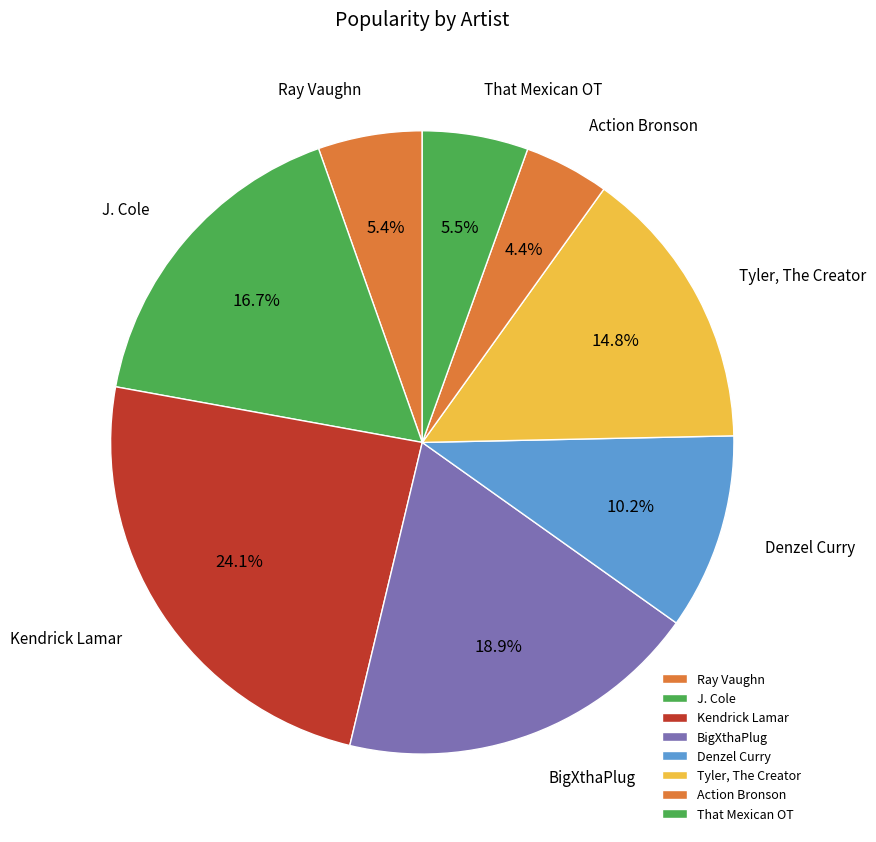

To the nearest percent, what percentage of the pie is J. Cole?

17%